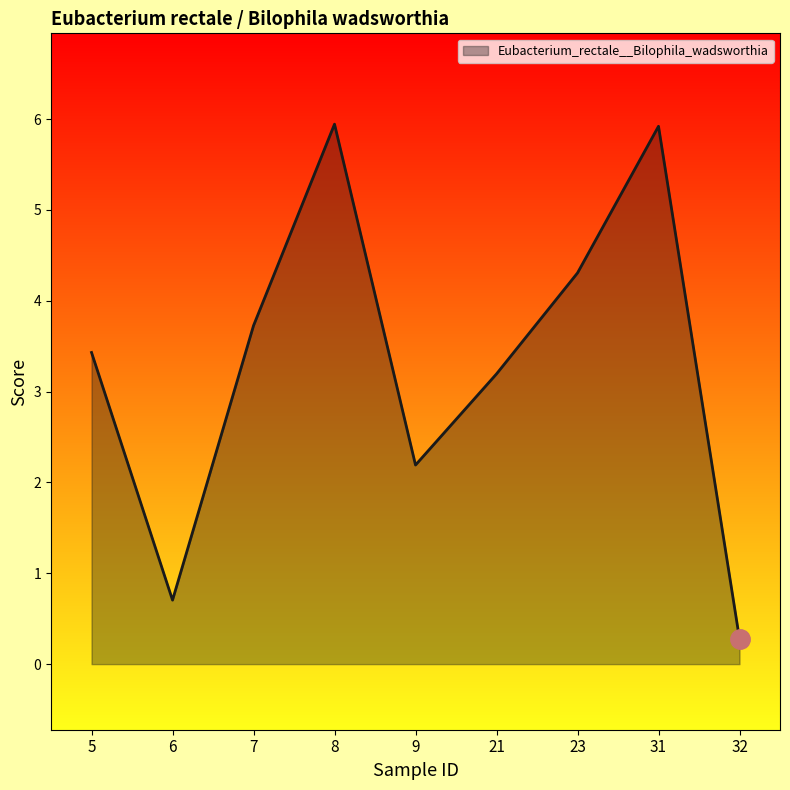

Is it true that the value at 6 is 0.7?

True